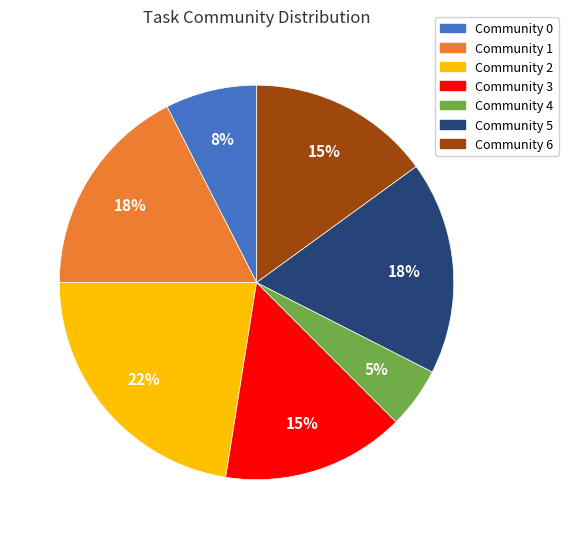

To the nearest percent, what is the average slice percentage?

14%